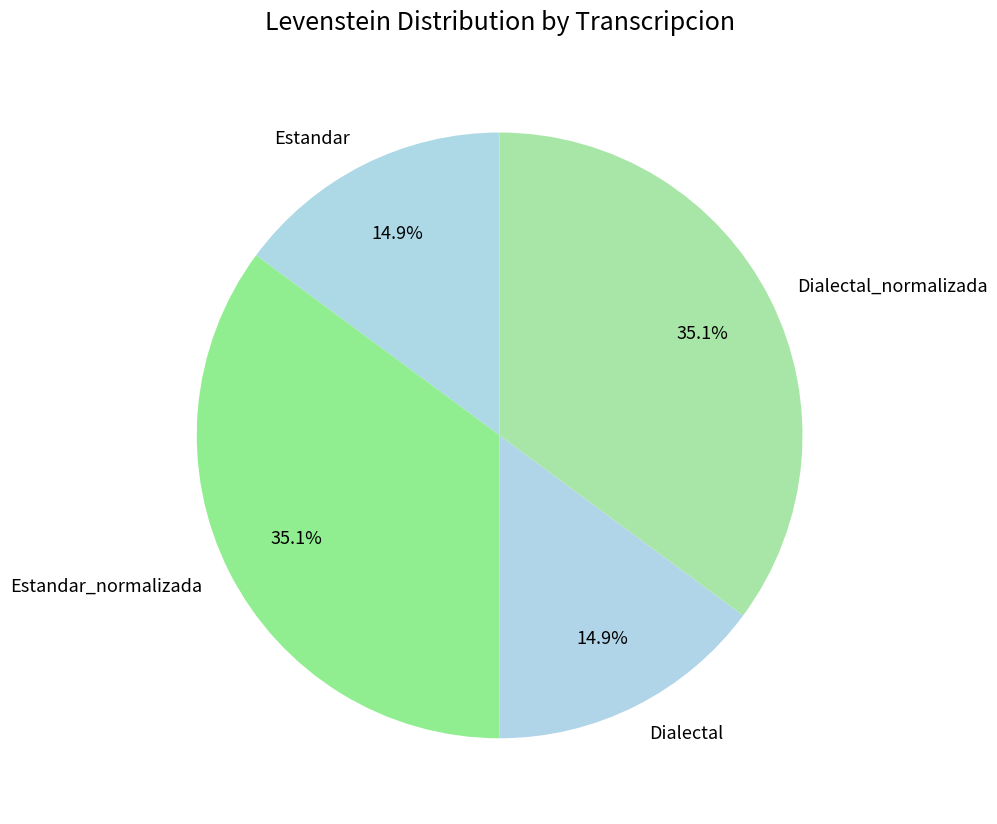

True or false: Dialectal accounts for 10% of the total.

False